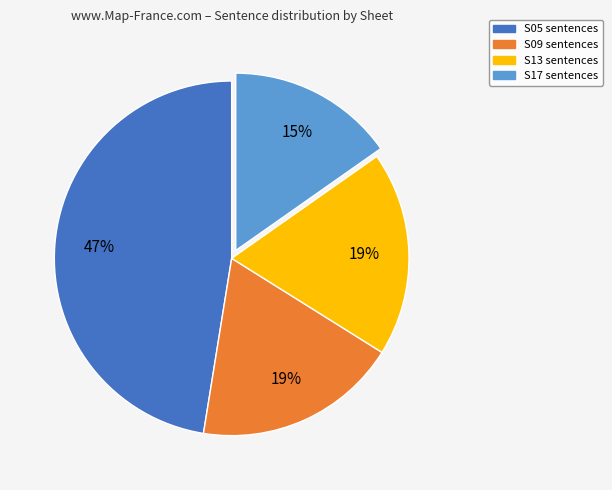

What is the largest slice in the pie chart?

S05